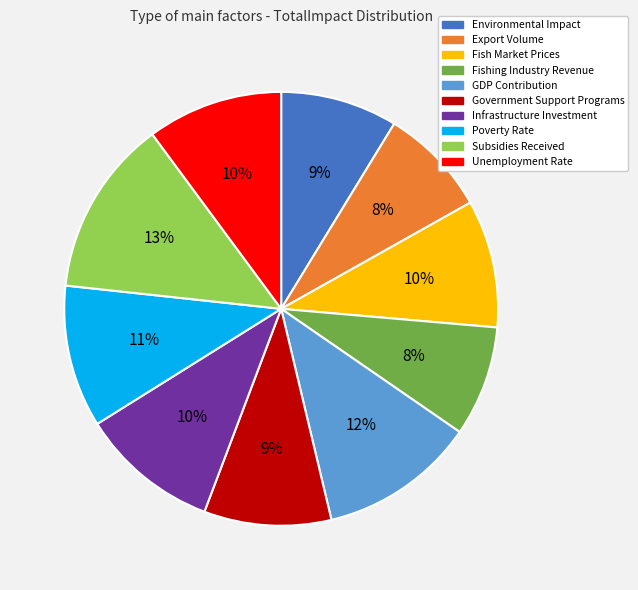

Is there a majority slice in this chart?

No